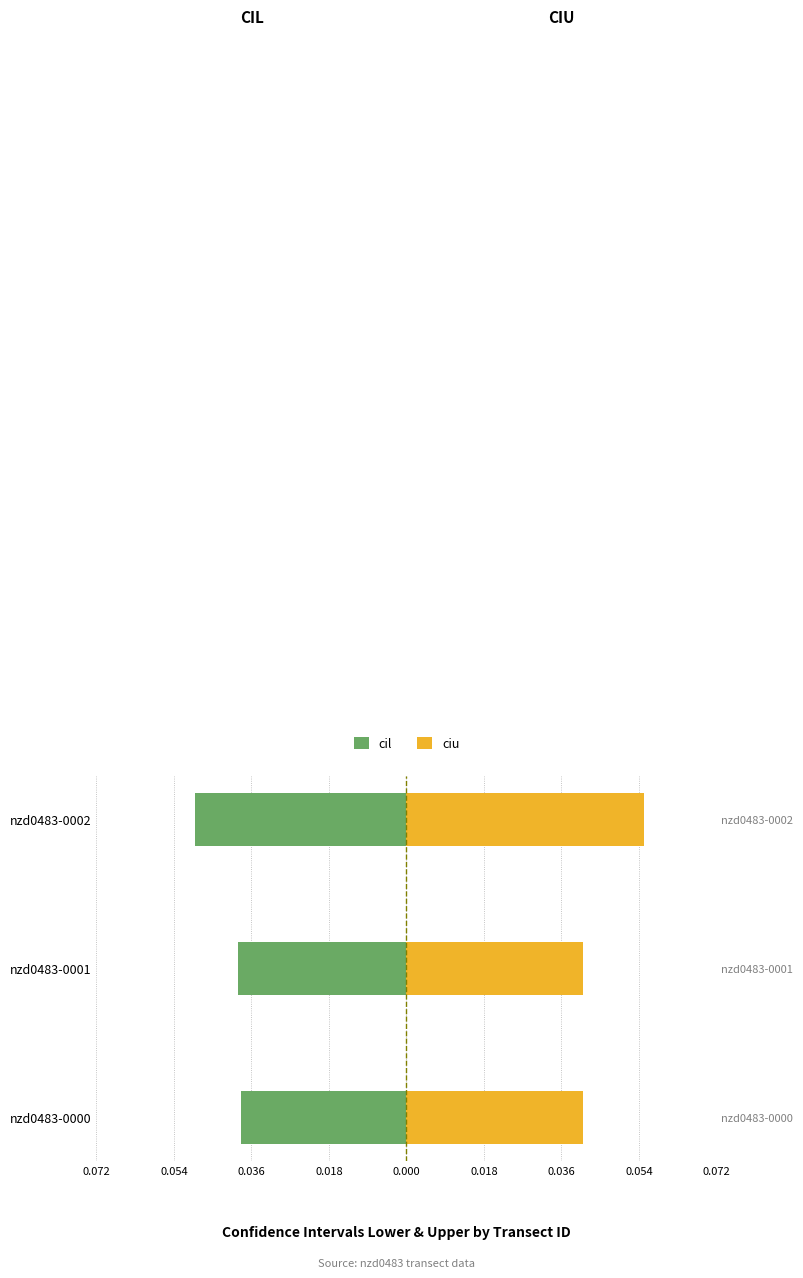

What is the maximum value shown in the chart?

0.1